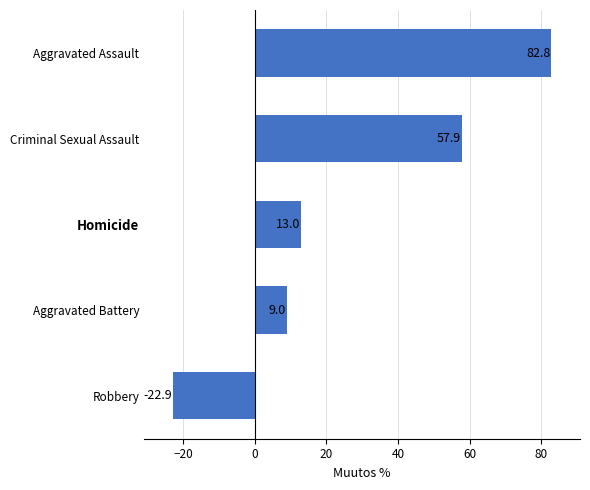

What is the change in value from Aggravated Battery to Criminal Sexual Assault?

+48.9